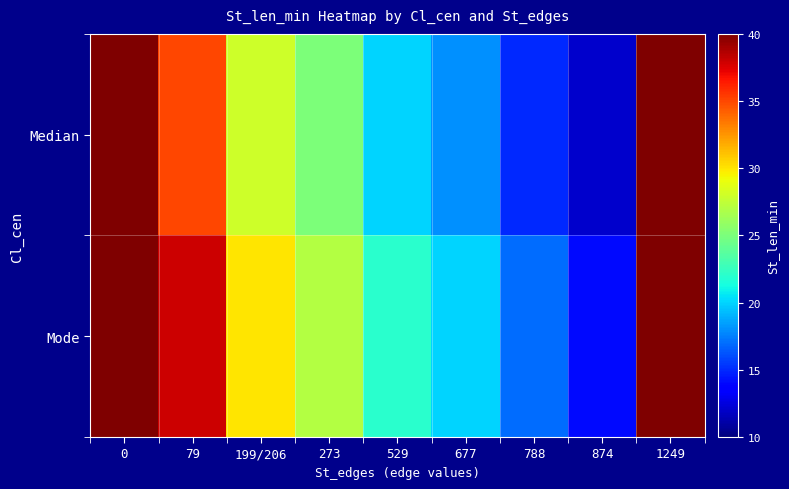

Rank the series by their average value, from lowest to highest.

Median, Mode